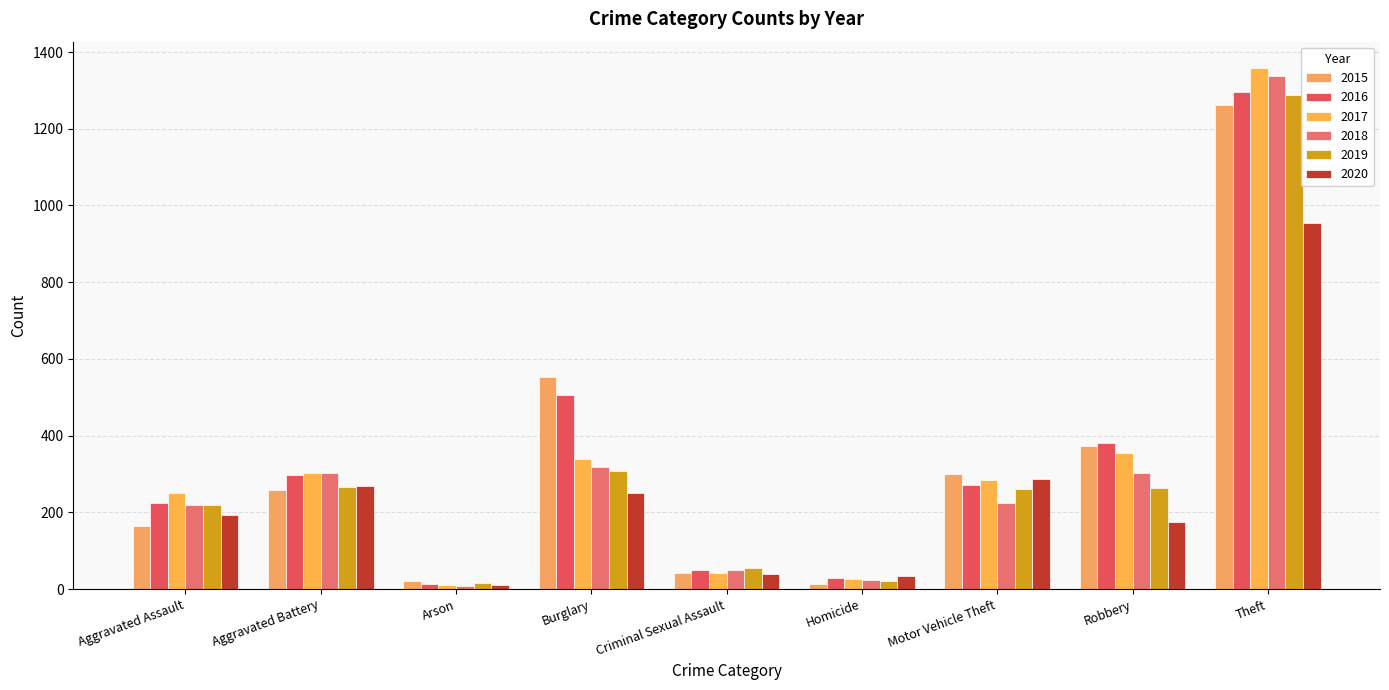

Which series changed the most between Burglary and Motor Vehicle Theft?

2015